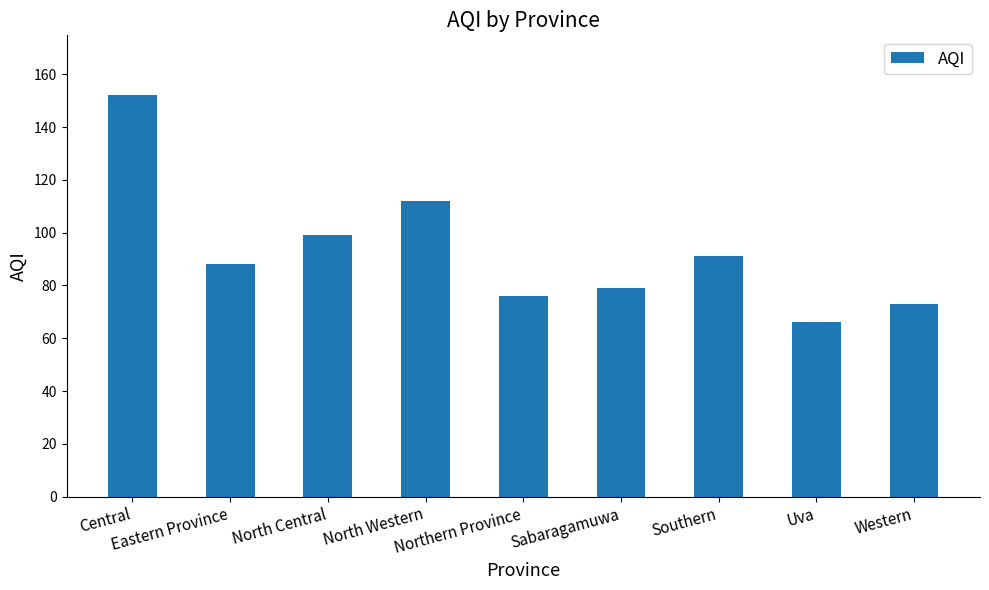

Rank the categories by value from lowest to highest.

Uva, Western, Northern Province, Sabaragamuwa, Eastern Province, Southern, North Central, North Western, Central